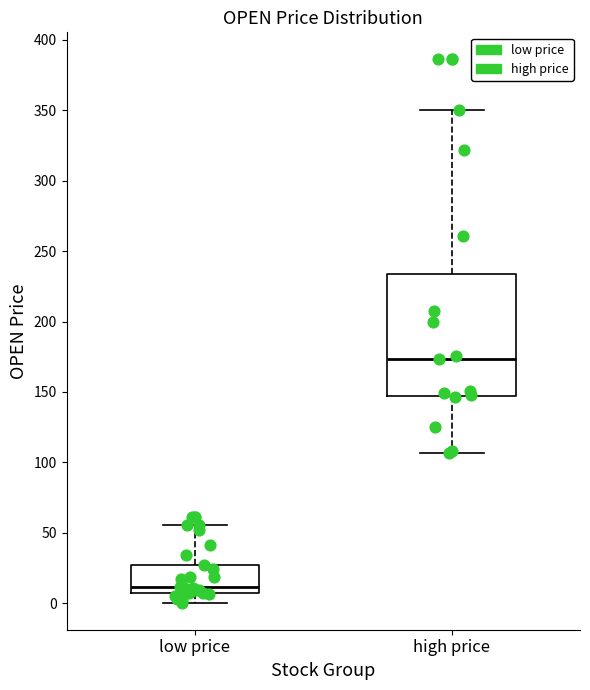

Comparing the boxes themselves (not the whiskers), which one is the tallest?

high price